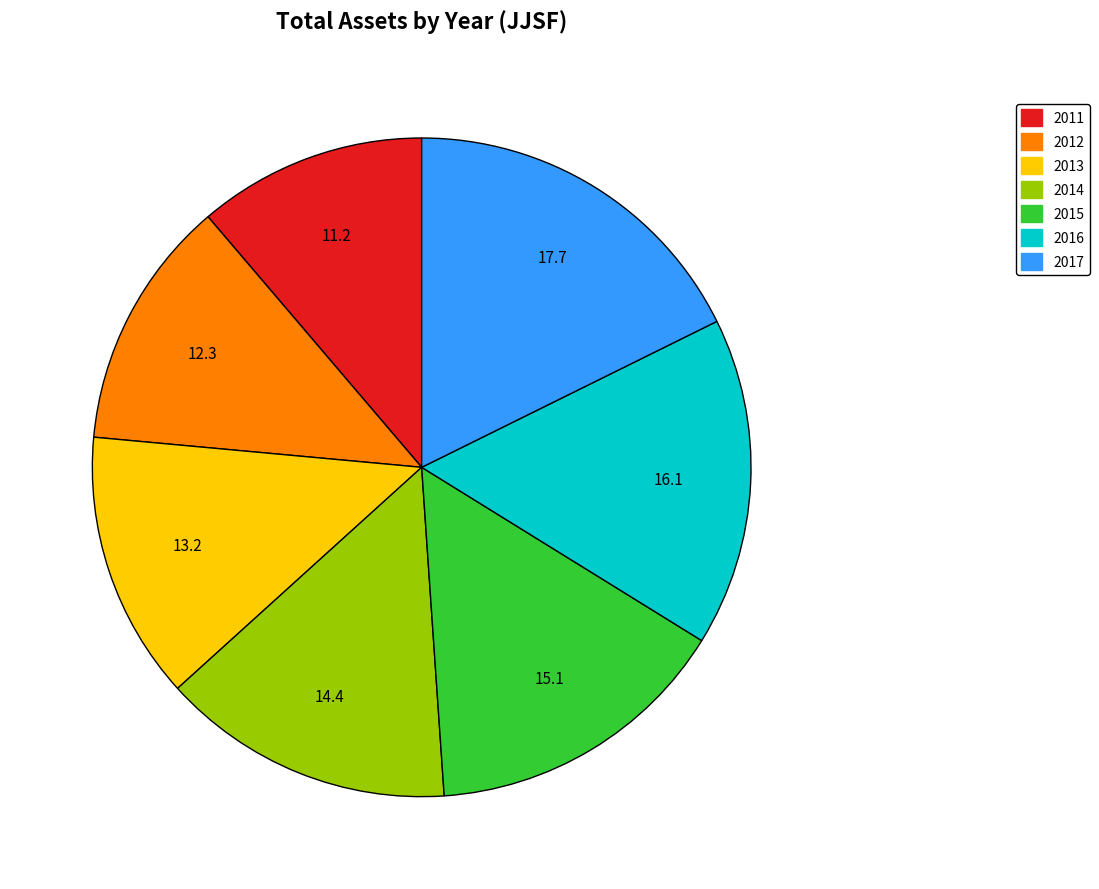

Count the number of slices in the pie.

7